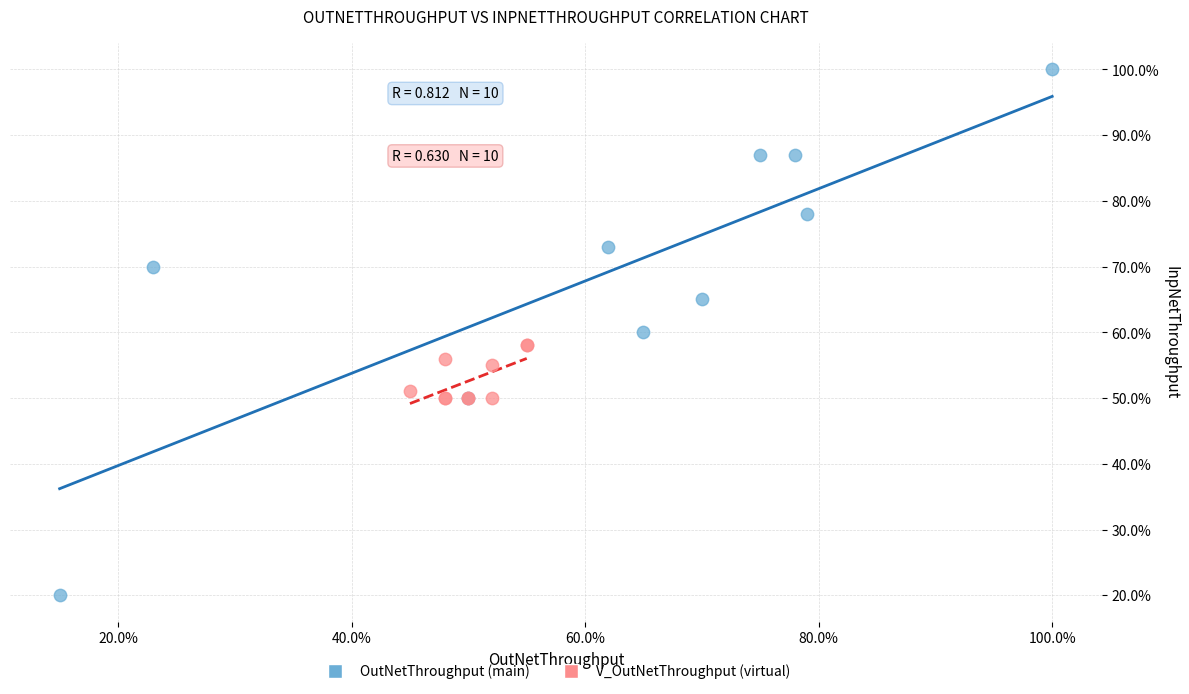

Which series has the widest spread of Y values?

OutNetThroughput (main)